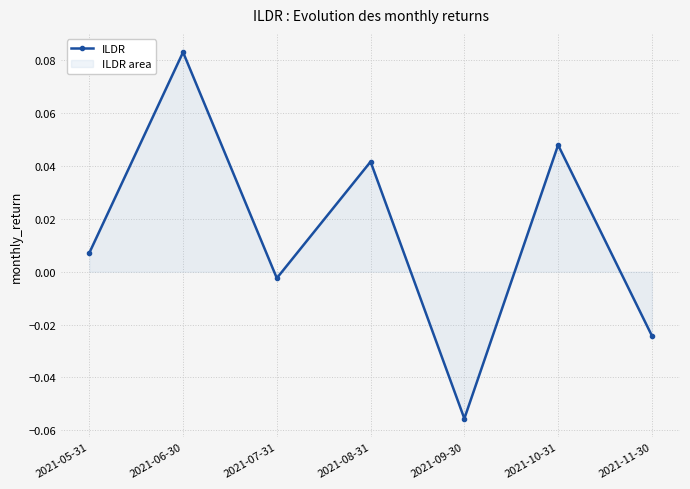

At which label does the data first exceed 0?

2021-05-31